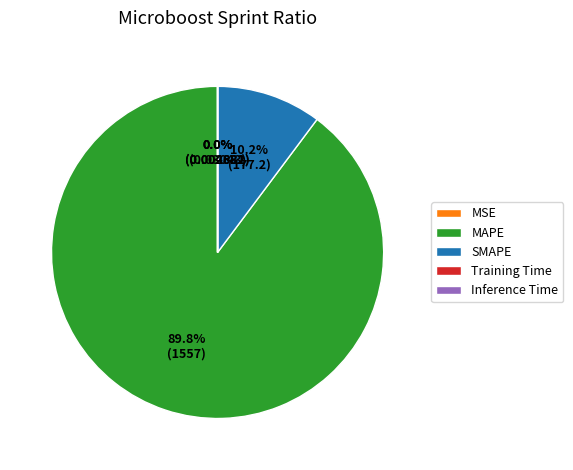

What is the largest slice in the pie chart?

MAPE